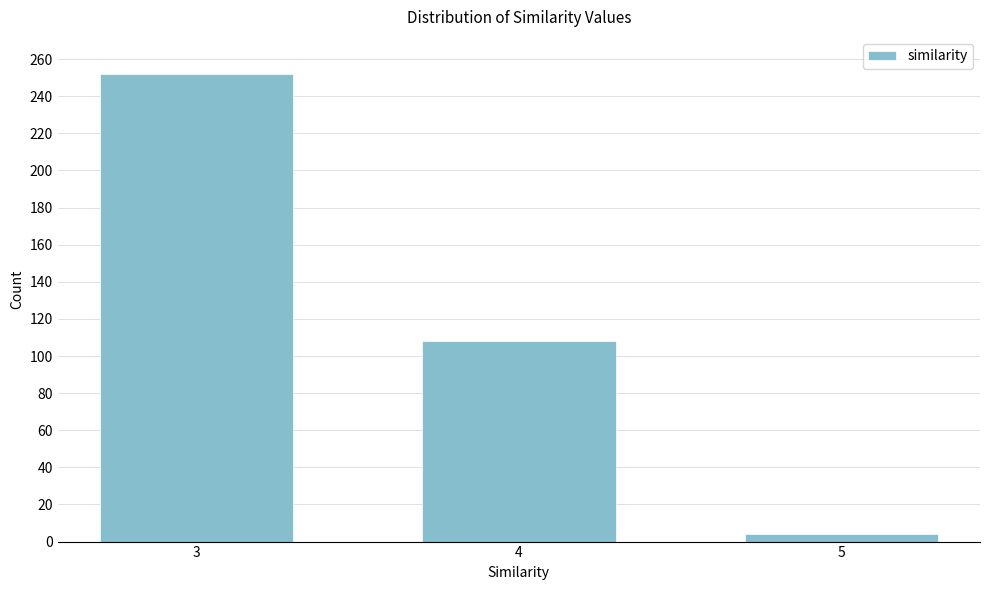

Reading left to right, what are all the values shown in this chart?

3=252	4=108	5=4